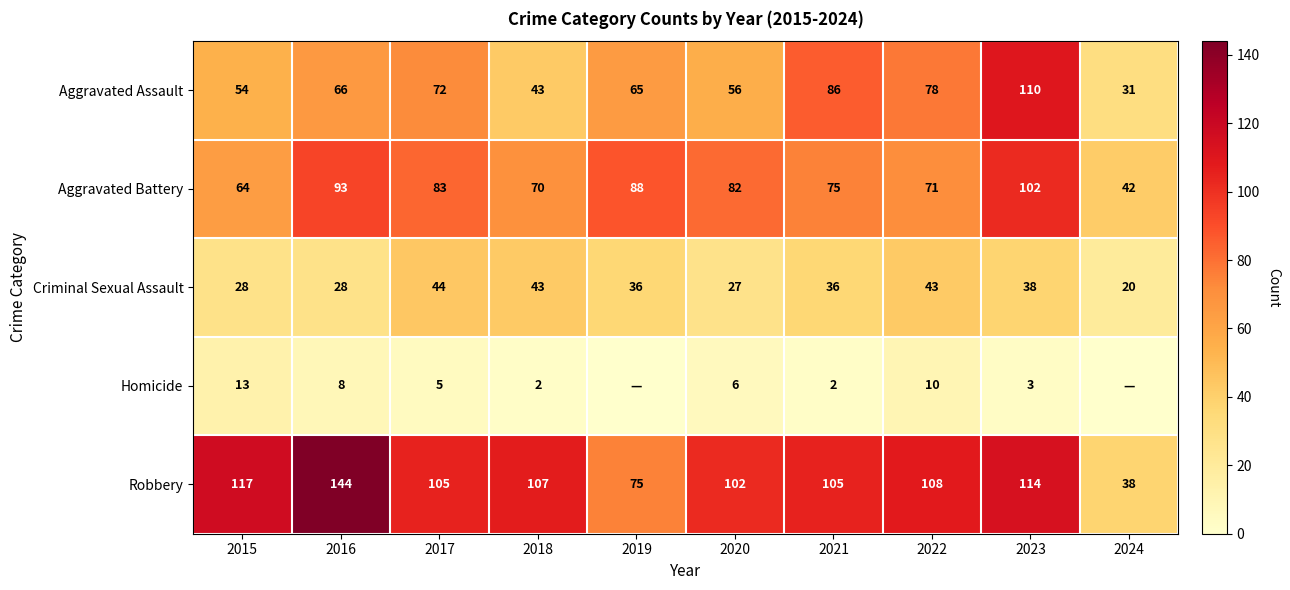

True or false: Criminal Sexual Assault has a value of 63 at 2021.

False